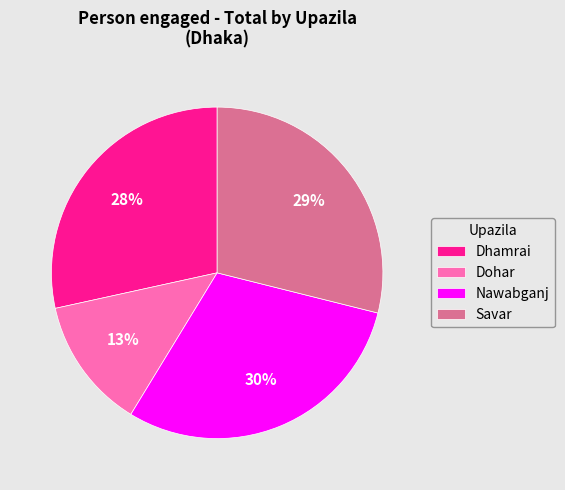

To the nearest percent, what is the average slice percentage?

25%